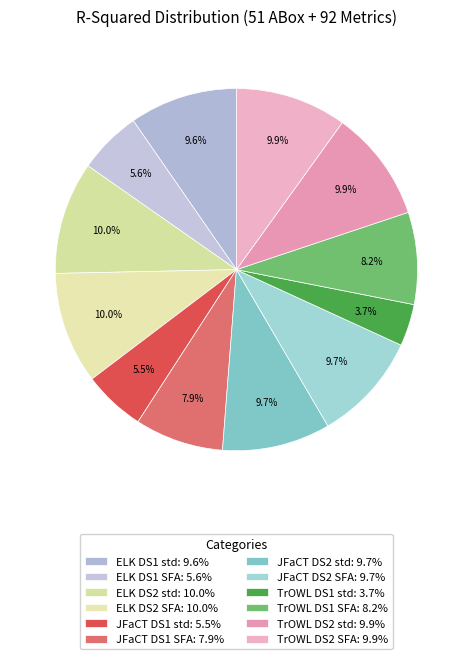

What percentage is the JFaCT DS2 SFA slice, to the nearest percent?

10%